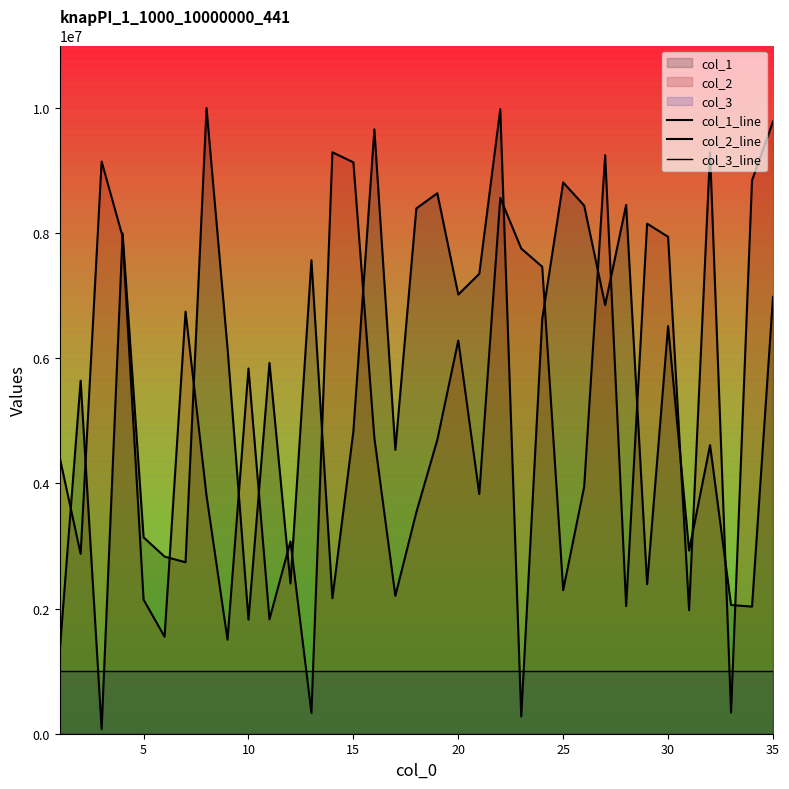

True or false: col_2_line has a value of 14000039 at 30.

False